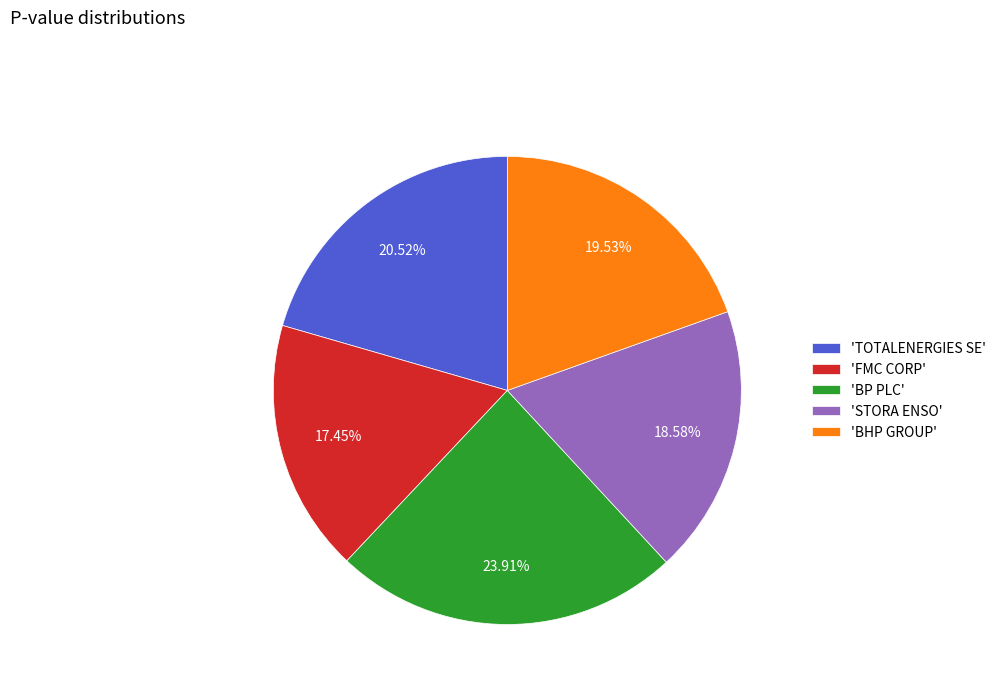

Which has a higher value, 'STORA ENSO' or 'TOTALENERGIES SE'?

'TOTALENERGIES SE'